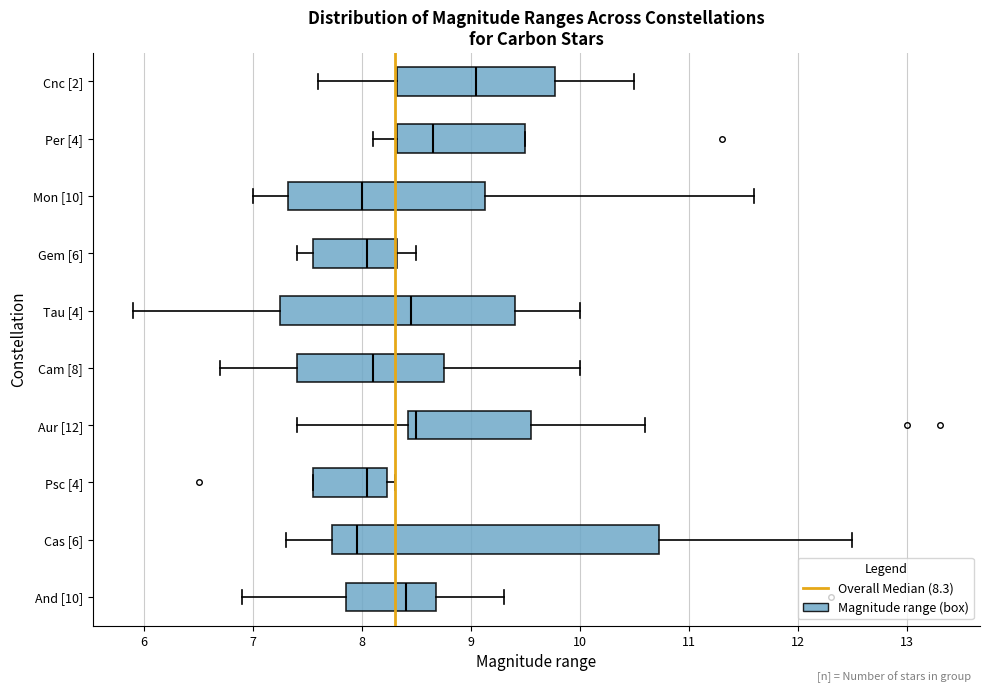

Where does the left whisker of the box for Mon [10] end on the x-axis? The values are not printed on the chart, so give them approximately, as read against the axis.

7.0